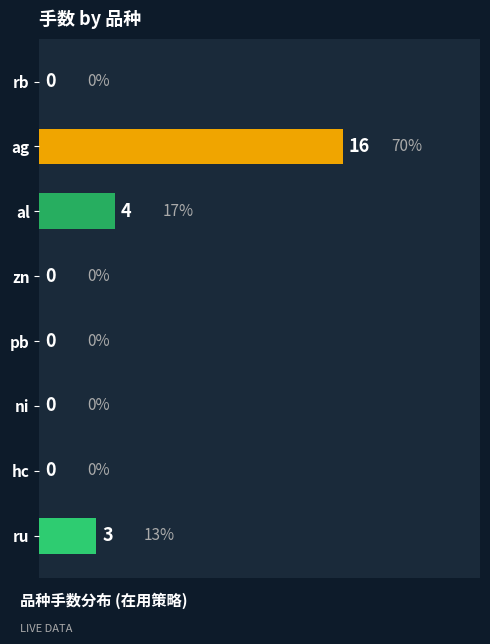

How many series are shown in this chart?

1